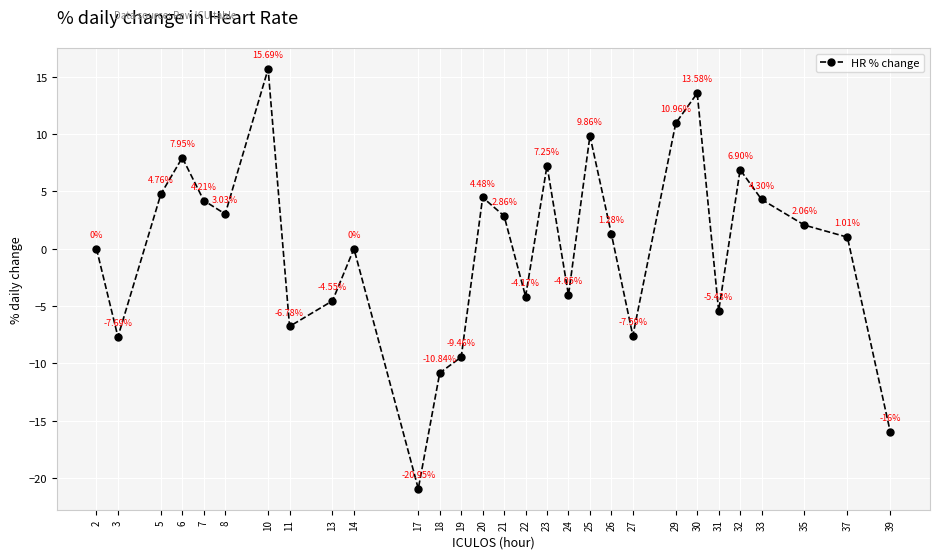

True or false: there are more than 2 points higher than both neighbors.

True